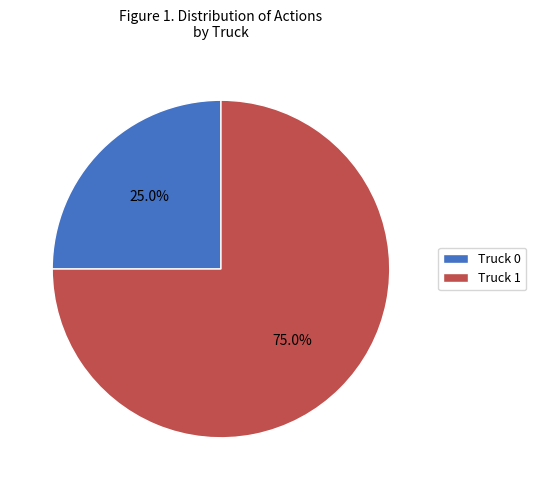

Approximately how many times larger is the value at Truck 0 compared to Truck 1?

0.3